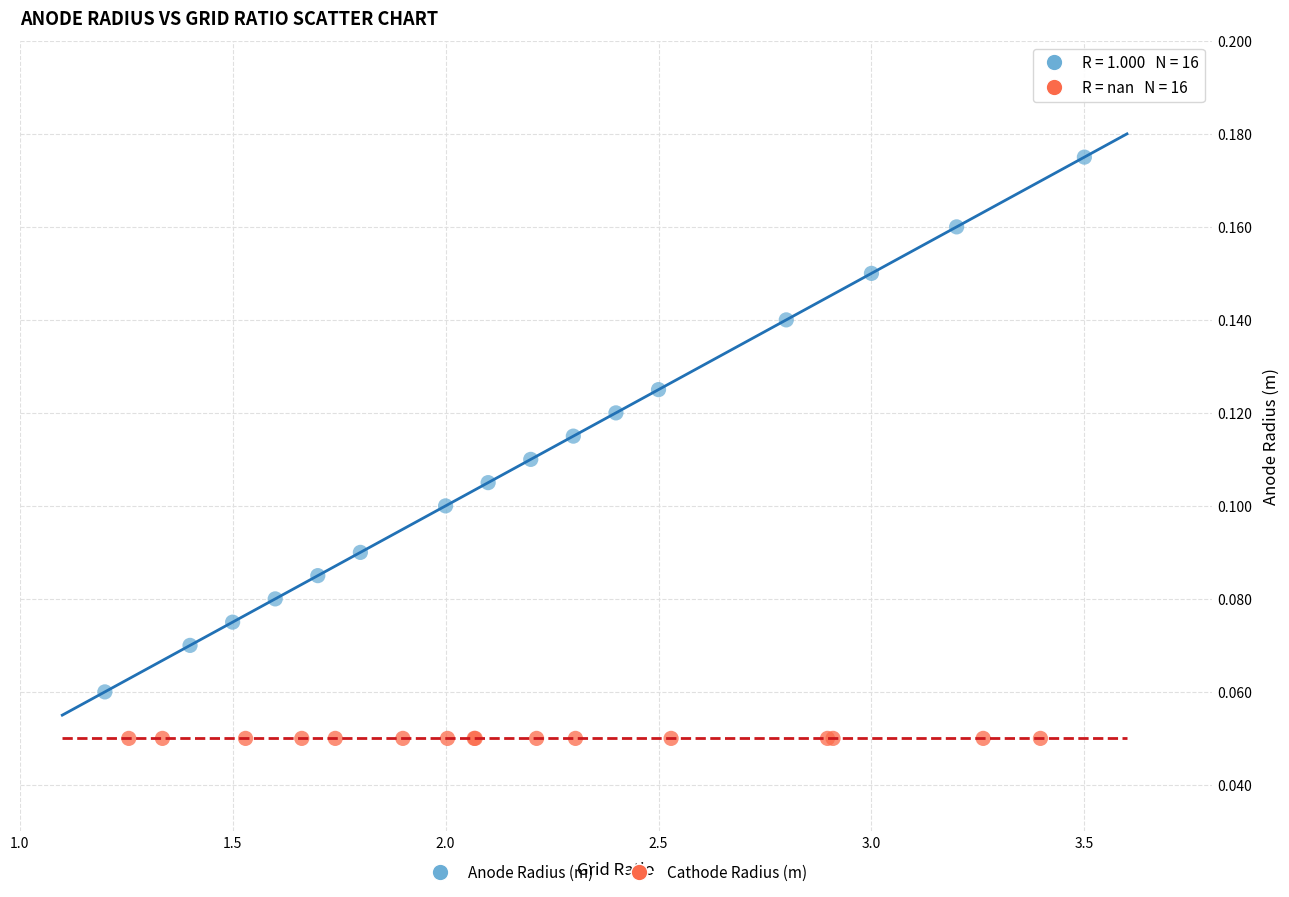

Which series reaches the maximum Y coordinate?

Anode Radius (m)